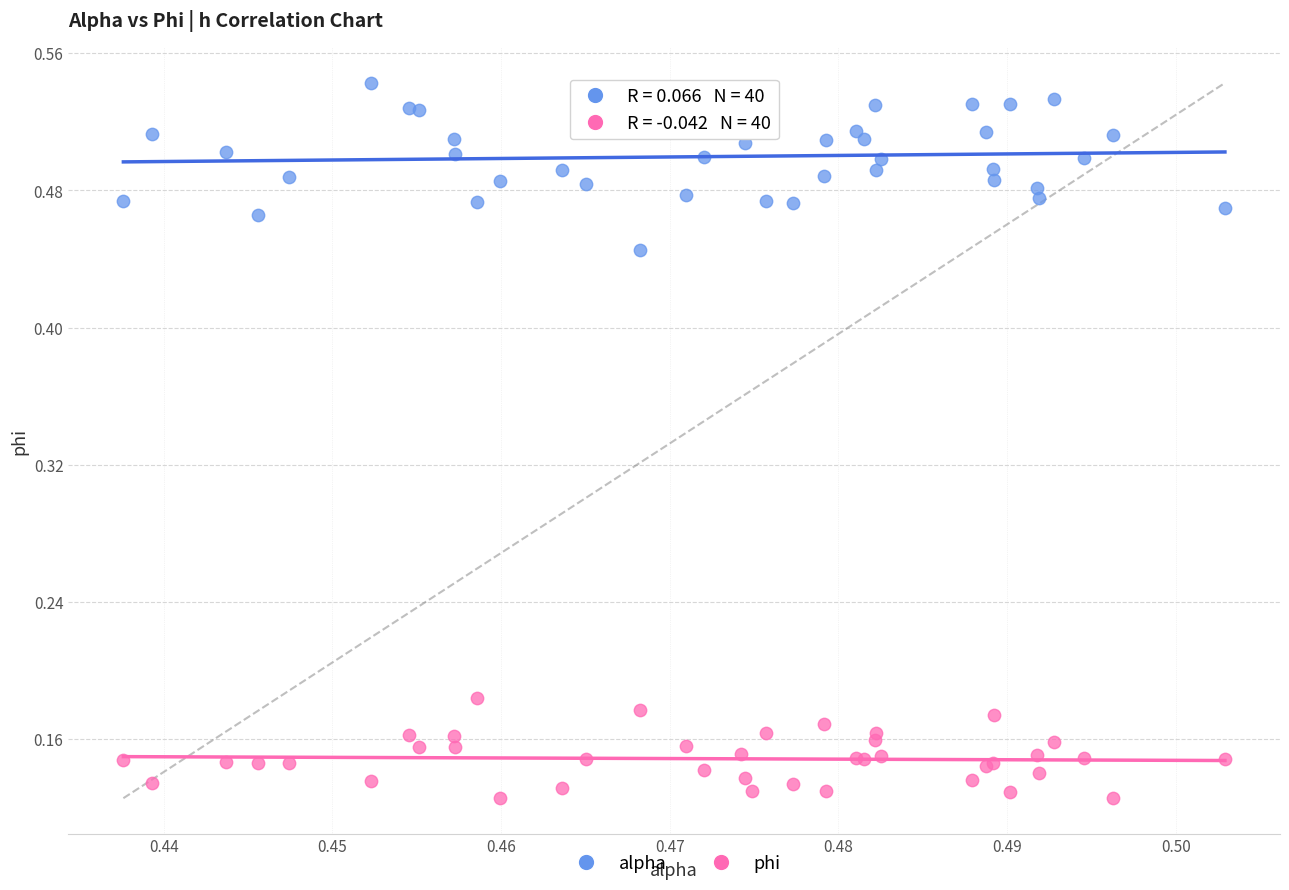

Which series has the widest spread of Y values?

alpha